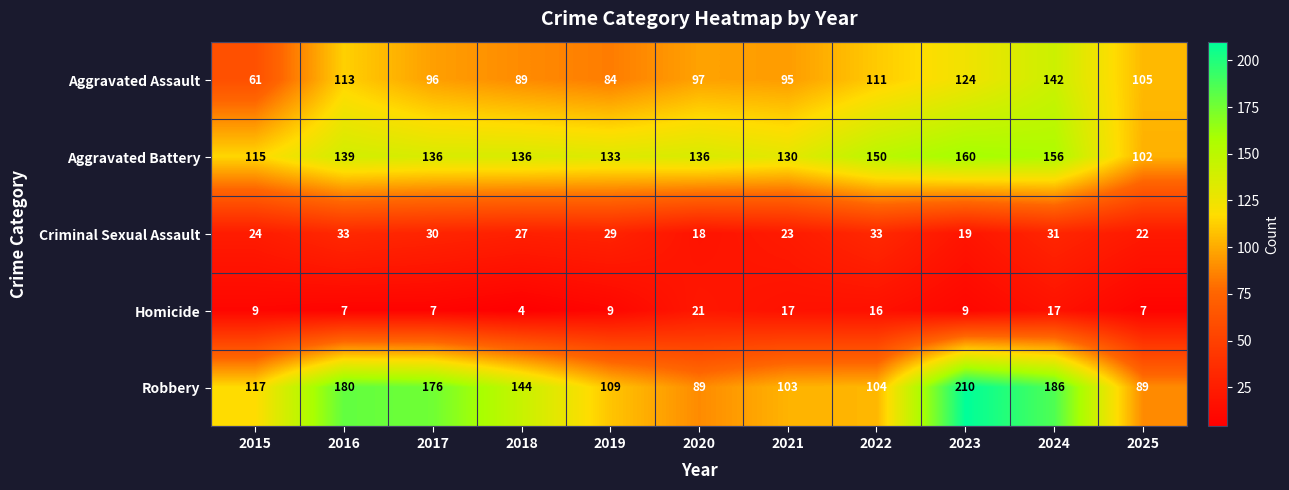

What is the difference between the second highest and second lowest values in the Criminal Sexual Assault series?

14